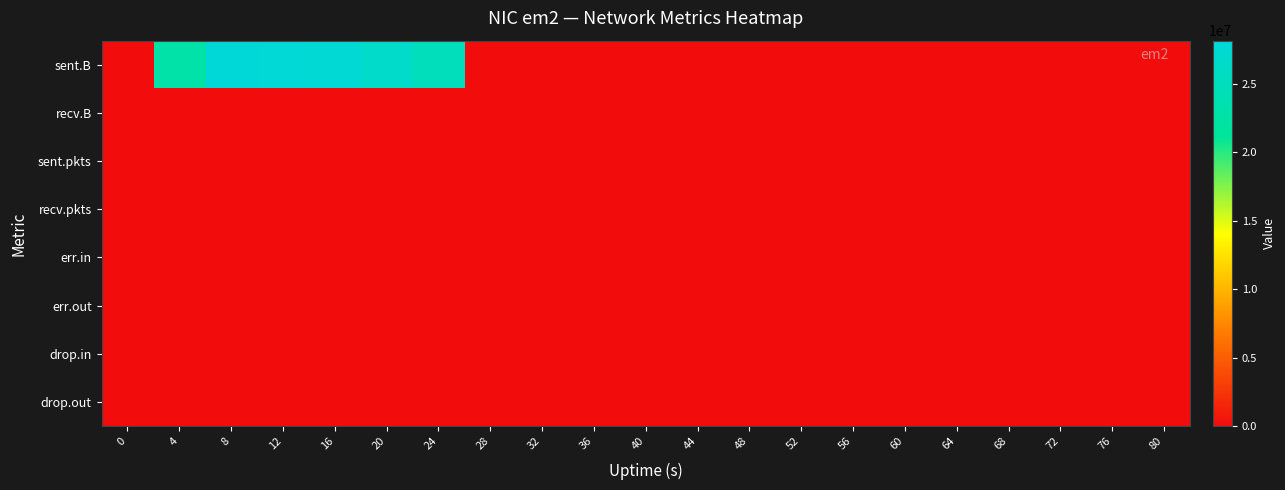

At how many categories does at least one series exceed 18918795?

6